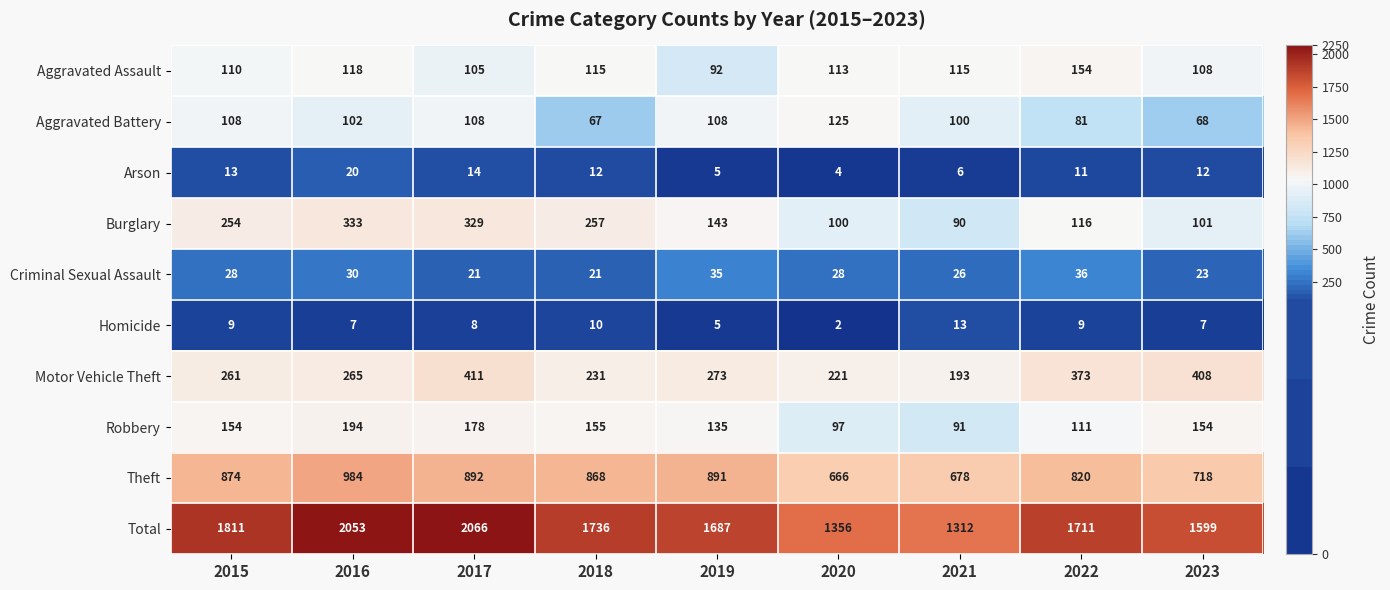

Between 2019 and 2020, which series saw the biggest shift?

Total